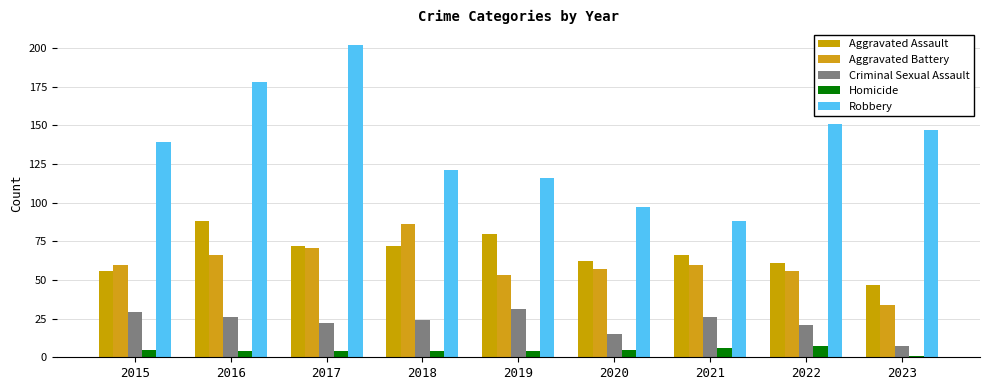

Which category has the highest value across all series?

2017